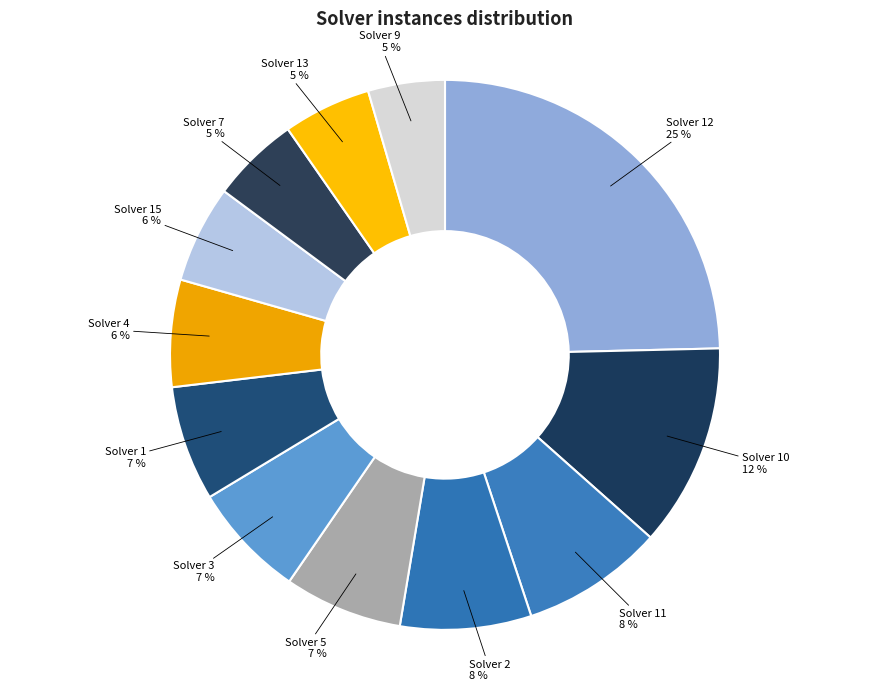

Count the number of slices in the pie.

12